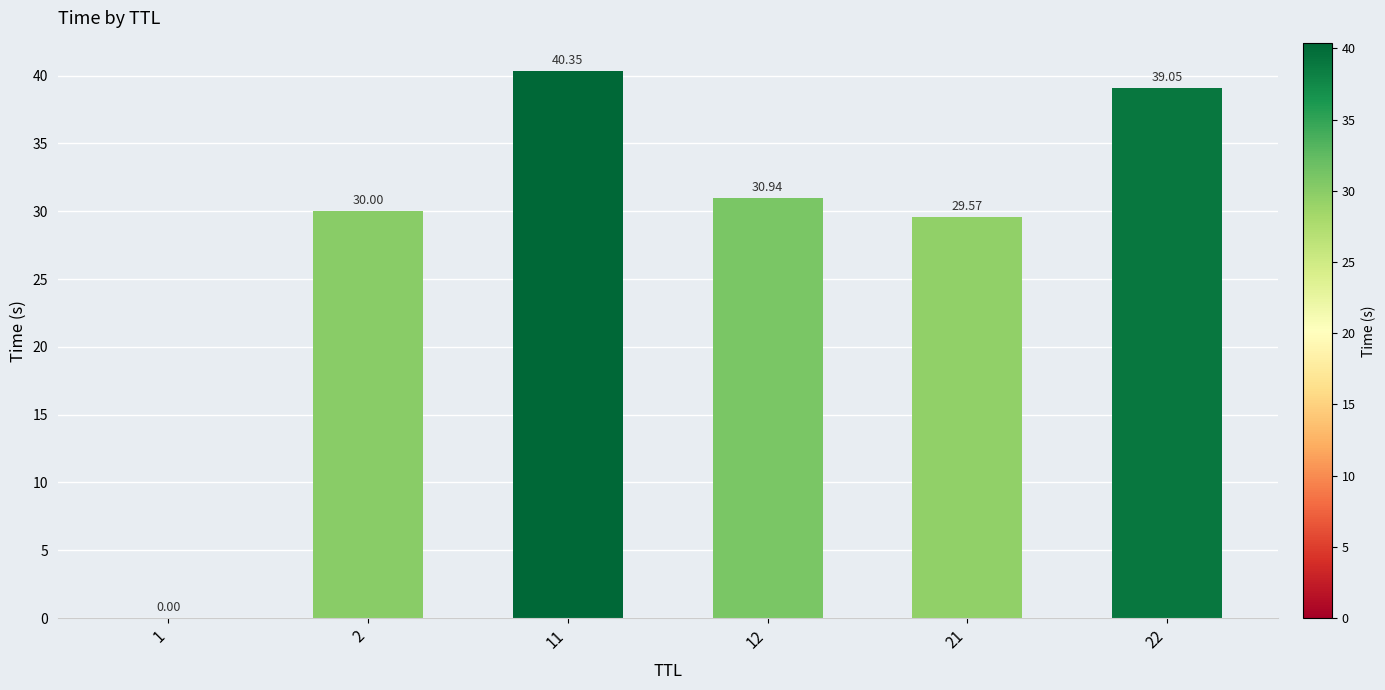

Approximately how many times larger is the value at 11 compared to 22?

1.0